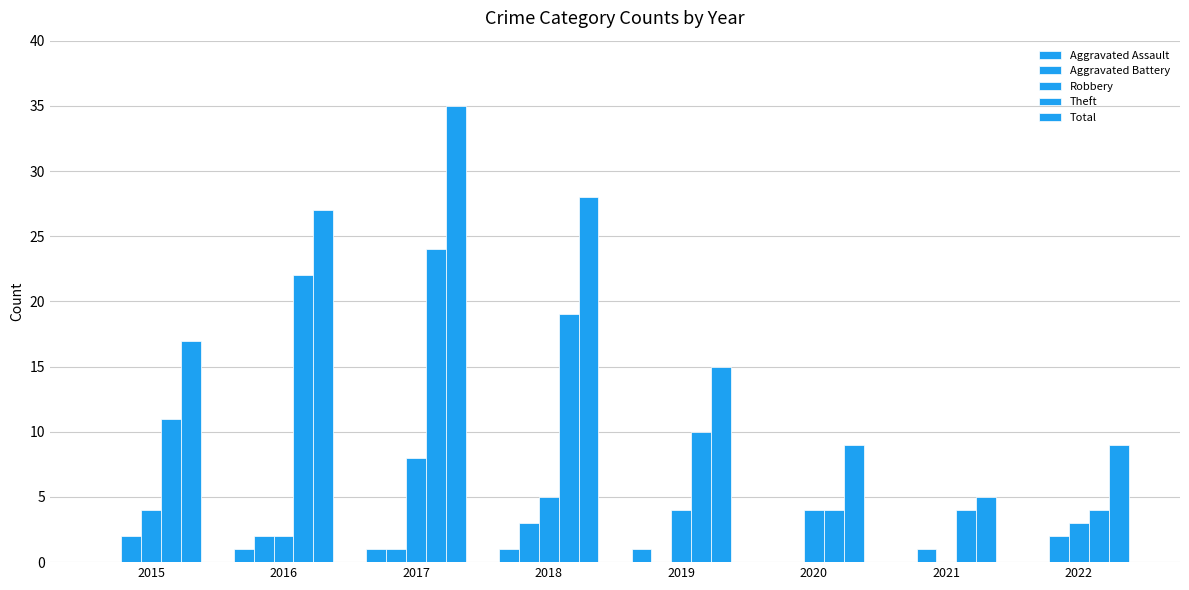

Reading right to left, list all the values displayed in this chart.

Aggravated Assault: 0	0	0	1	1	1	1	0
Aggravated Battery: 2	1	0	0	3	1	2	2
Robbery: 3	0	4	4	5	8	2	4
Theft: 4	4	4	10	19	24	22	11
Total: 9	5	9	15	28	35	27	17